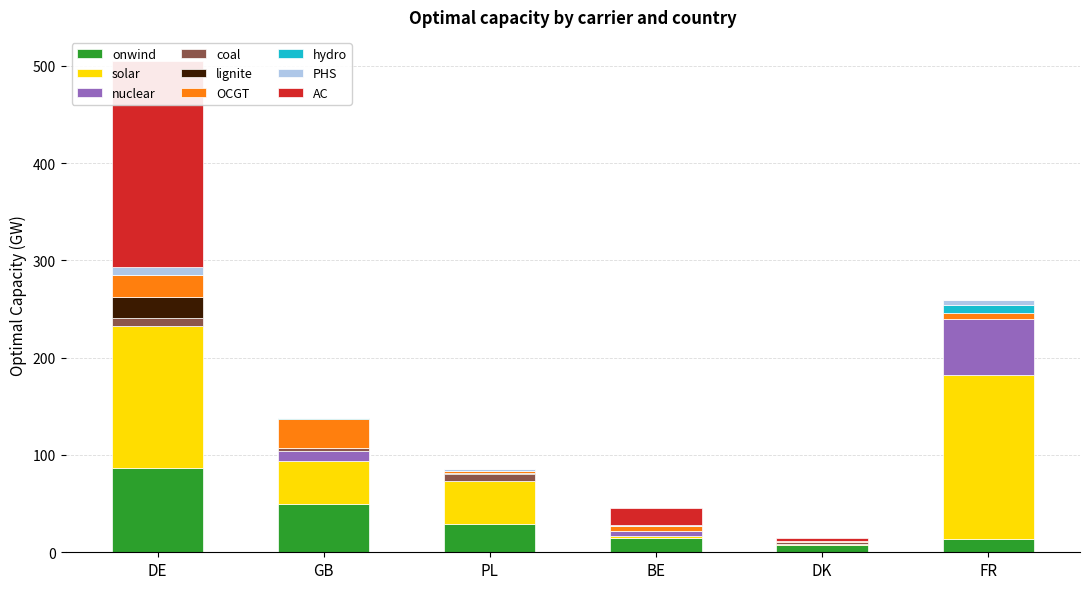

How many values in the DK series exceed 0?

9